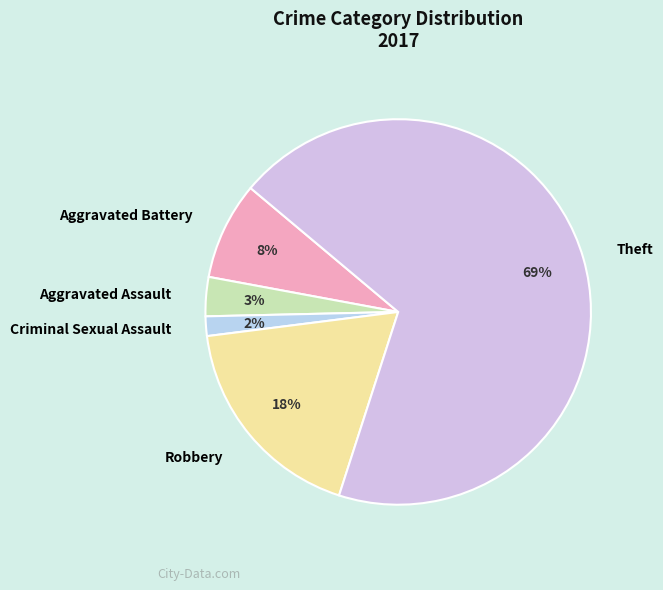

Which category has the smallest portion of the pie?

Criminal Sexual Assault